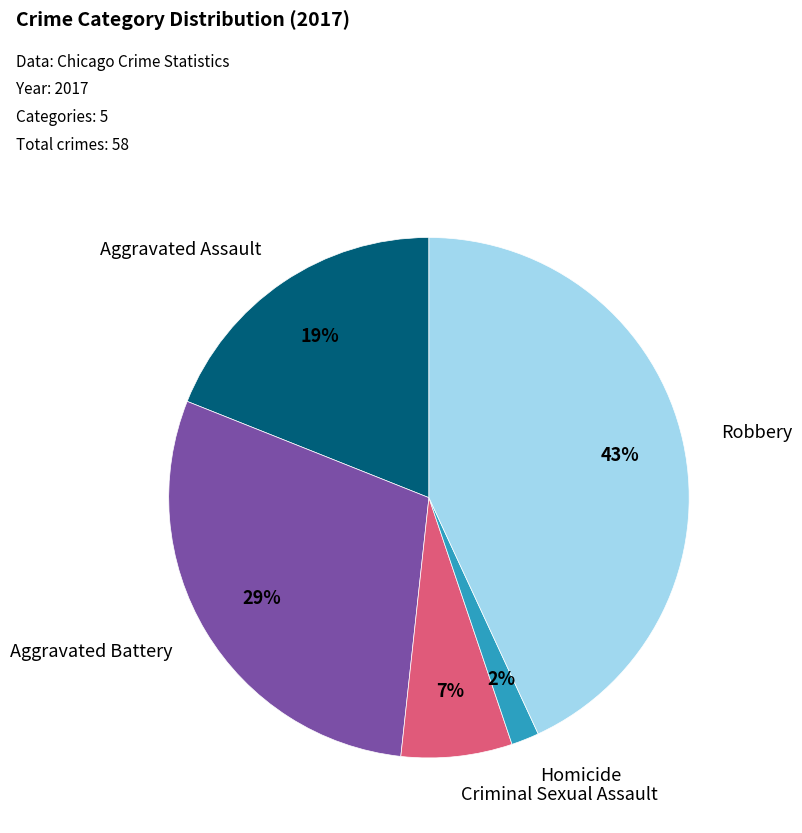

Is there a majority slice in this chart?

No